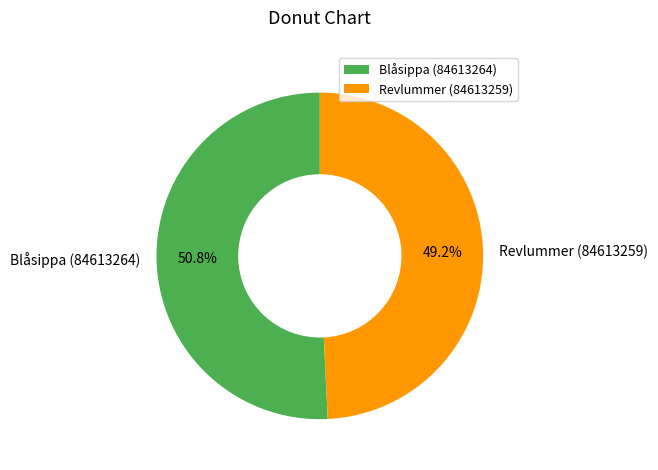

Is it true that Revlummer (84613259) is 49% of the pie?

True